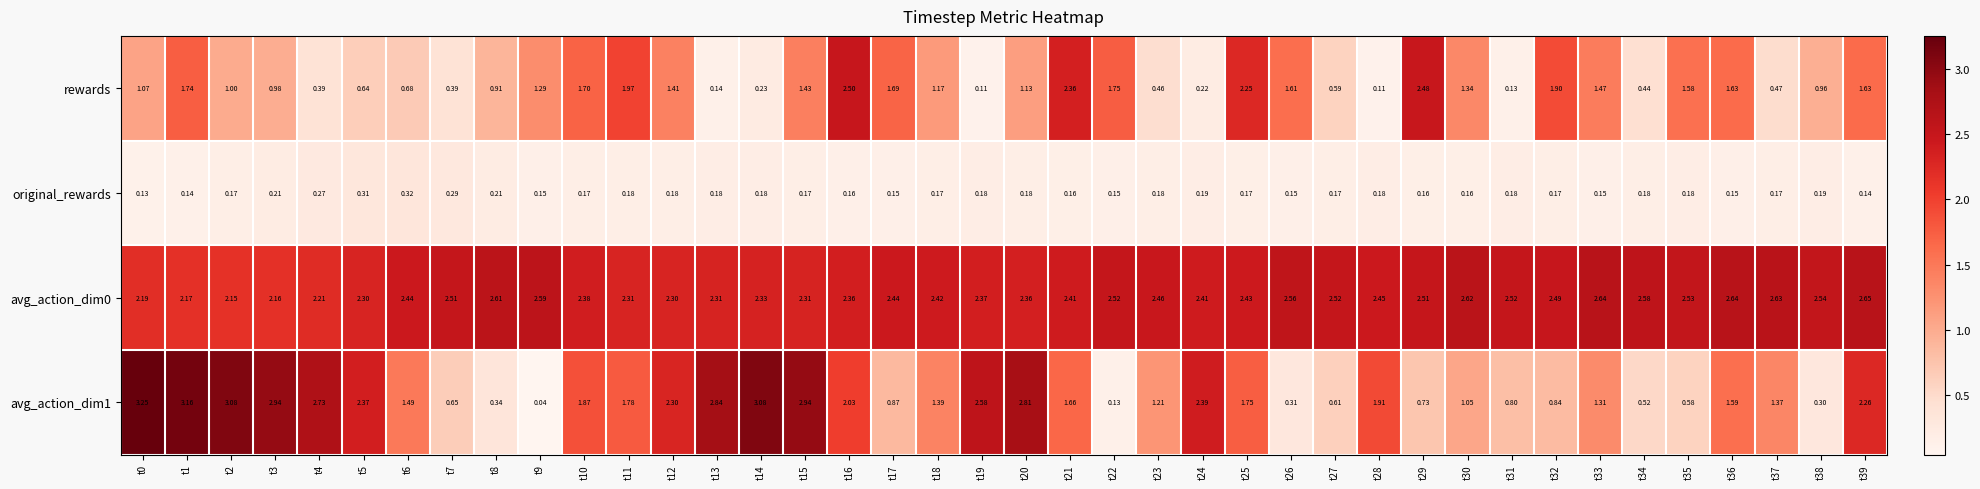

How many data points does each series have?

40